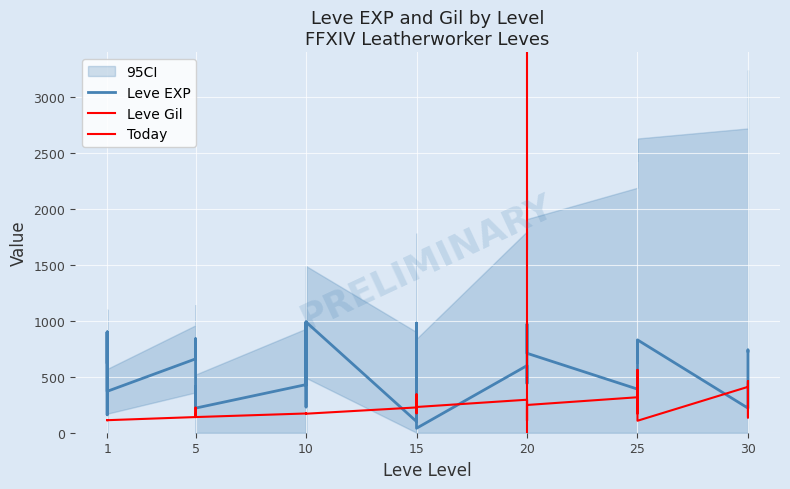

How many times do Leve Gil and Leve EXP cross each other?

8